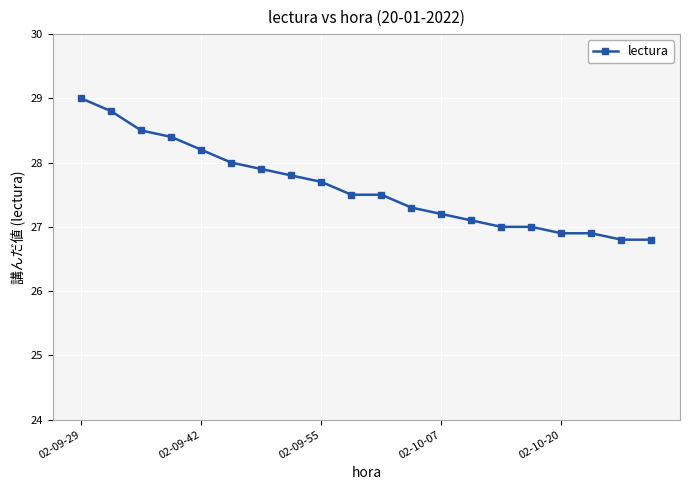

Reading right to left, what are all the values shown in this chart?

26.8	26.8	26.9	26.9	27.0	27.0	27.1	27.2	27.3	27.5	27.5	27.7	27.8	27.9	28.0	28.2	28.4	28.5	28.8	29.0